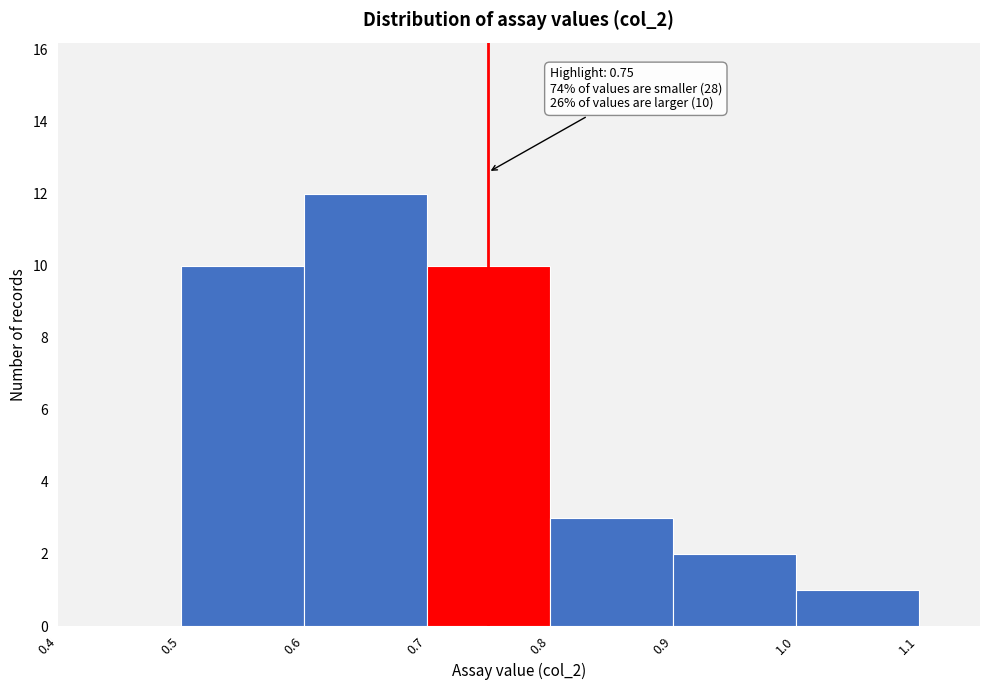

Over which range of the x-axis is the bar tallest?

0.6 to 0.7